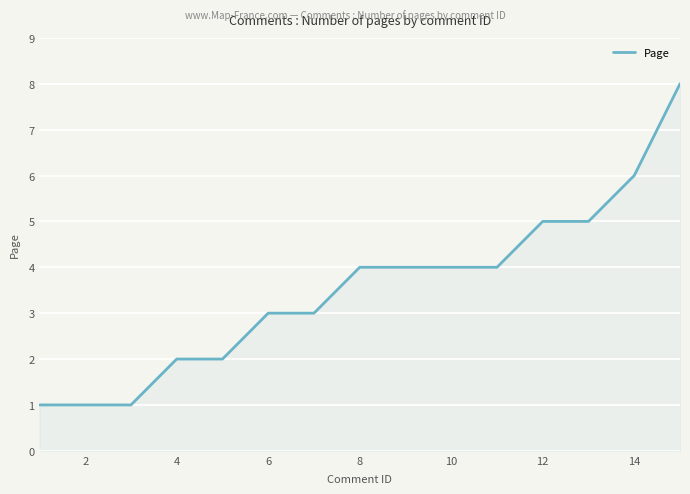

What is the difference between the maximum and minimum values?

7